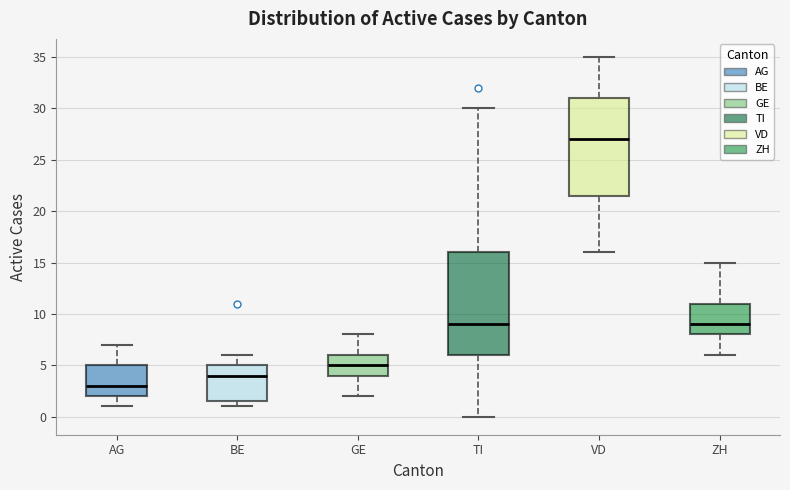

Reading left to right, read every box against the y-axis: the position of its median line, the range the box covers, and the ends of its whiskers. The values are not printed on the chart, so give them approximately, as read against the axis.

AG: median 3.0, box 2.0 to 5.0, whiskers 1.0 to 7.0
BE: median 4.0, box 1.5 to 5.0, whiskers 1.0 to 6.0
GE: median 5.0, box 4.0 to 6.0, whiskers 2.0 to 8.0
TI: median 9.0, box 6.0 to 16.0, whiskers 0.0 to 30.0
VD: median 27.0, box 21.5 to 31.0, whiskers 16.0 to 35.0
ZH: median 9.0, box 8.0 to 11.0, whiskers 6.0 to 15.0